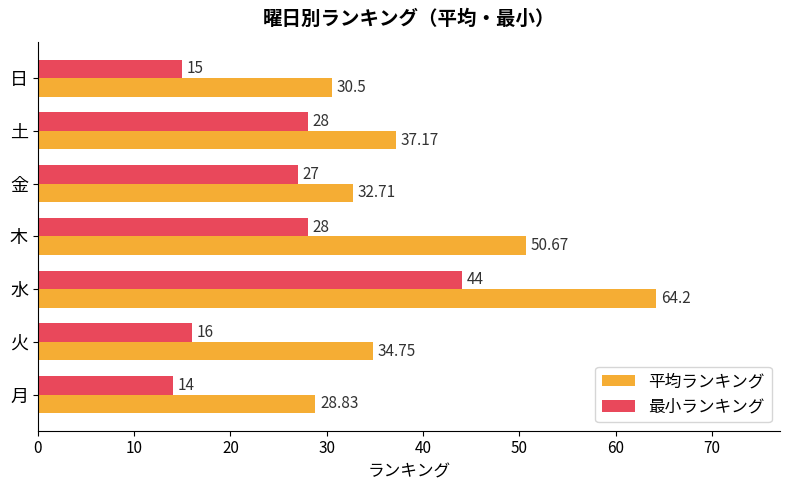

List the series in order of their overall mean, highest first.

平均ランキング, 最小ランキング